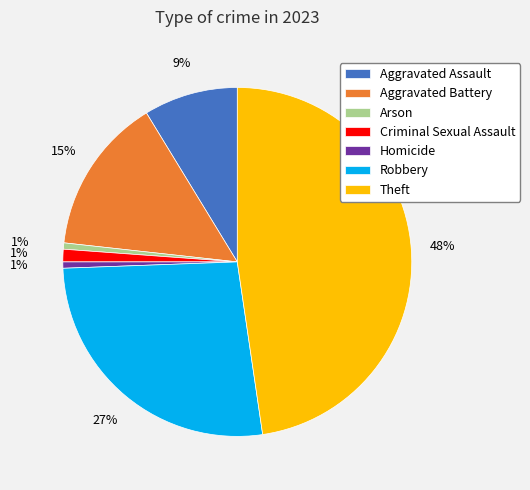

Is Aggravated Battery the majority of the pie?

No